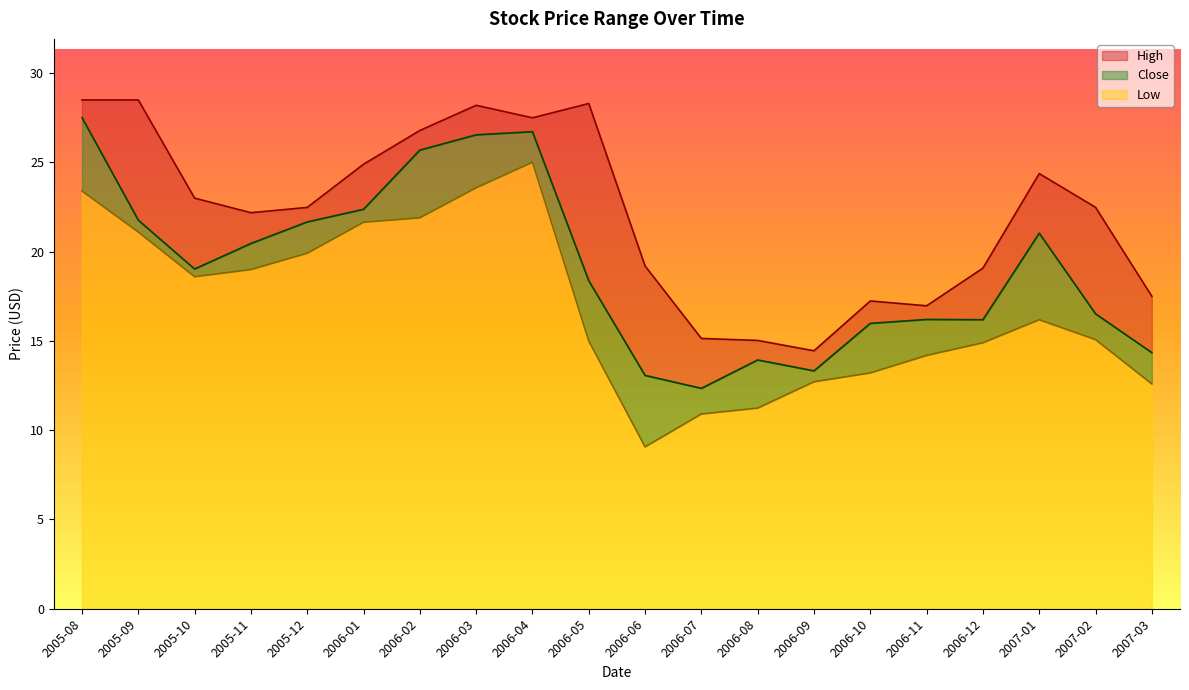

Count the number of categories in the chart.

20